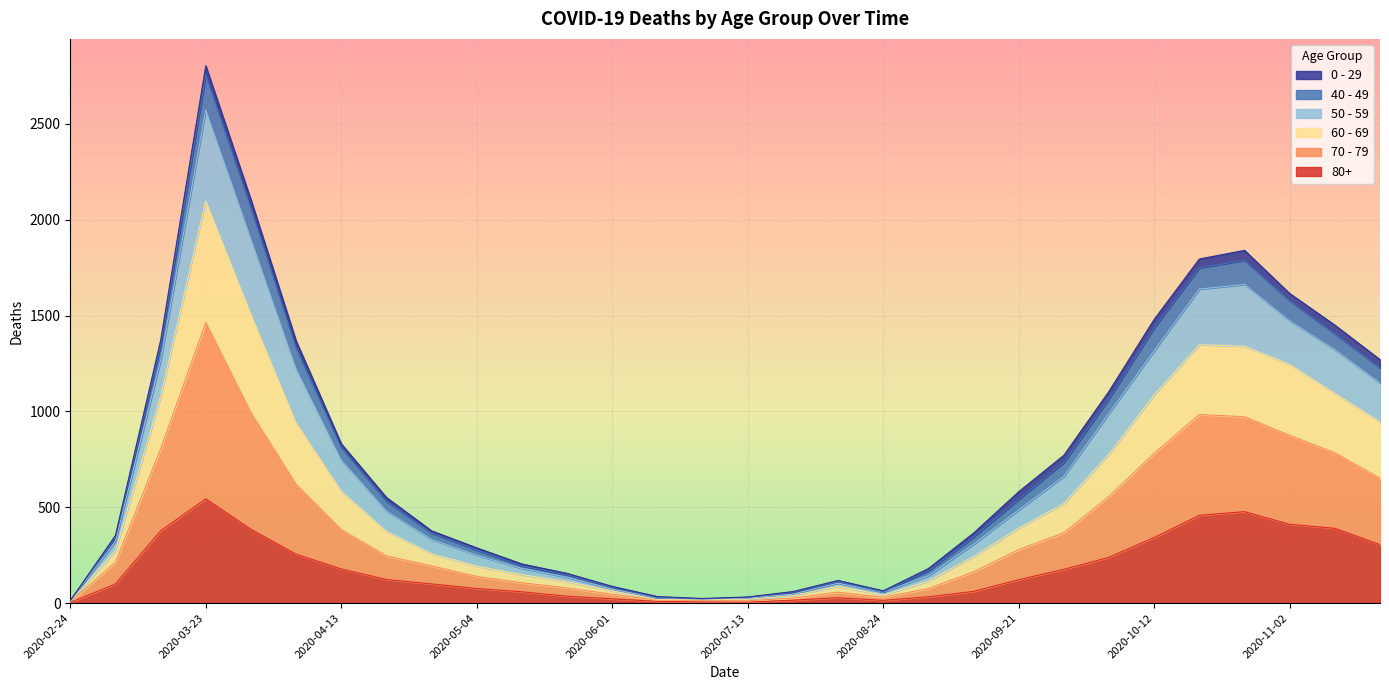

At which category is the sum across all series the highest?

2020-03-23